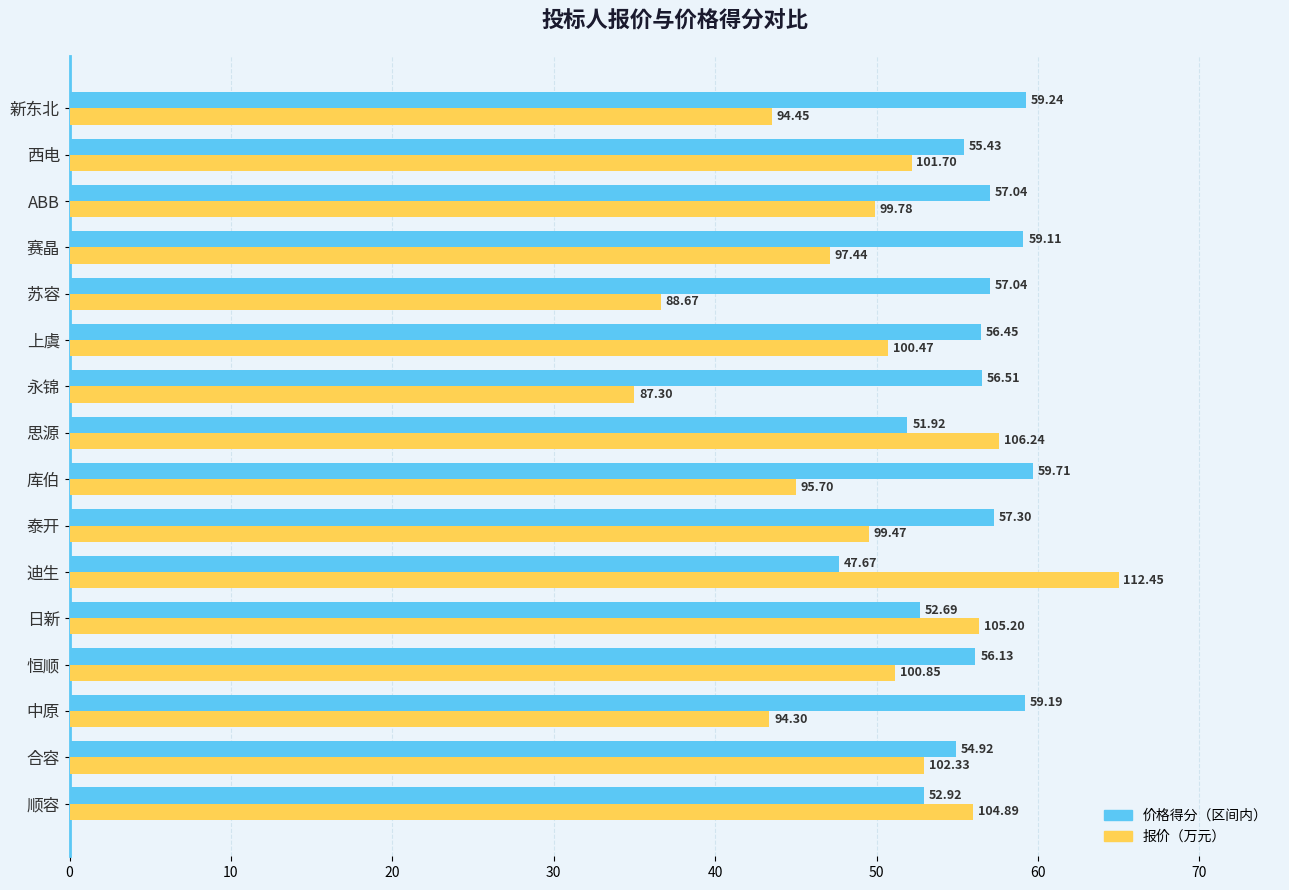

How many series are shown in this chart?

2